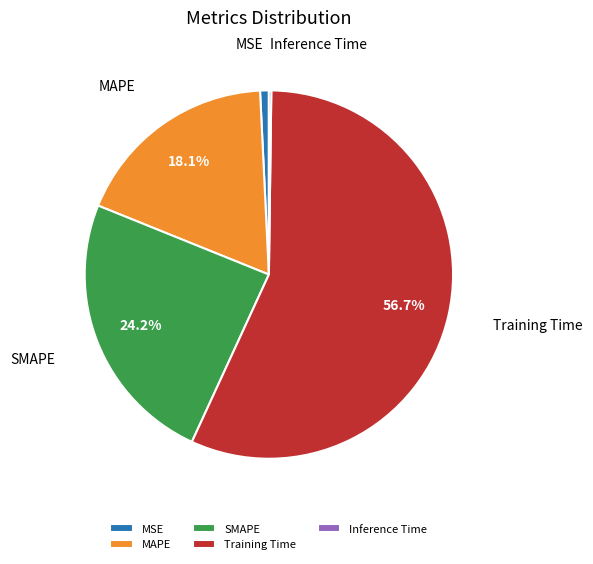

Does MSE represent more than half of the total?

No